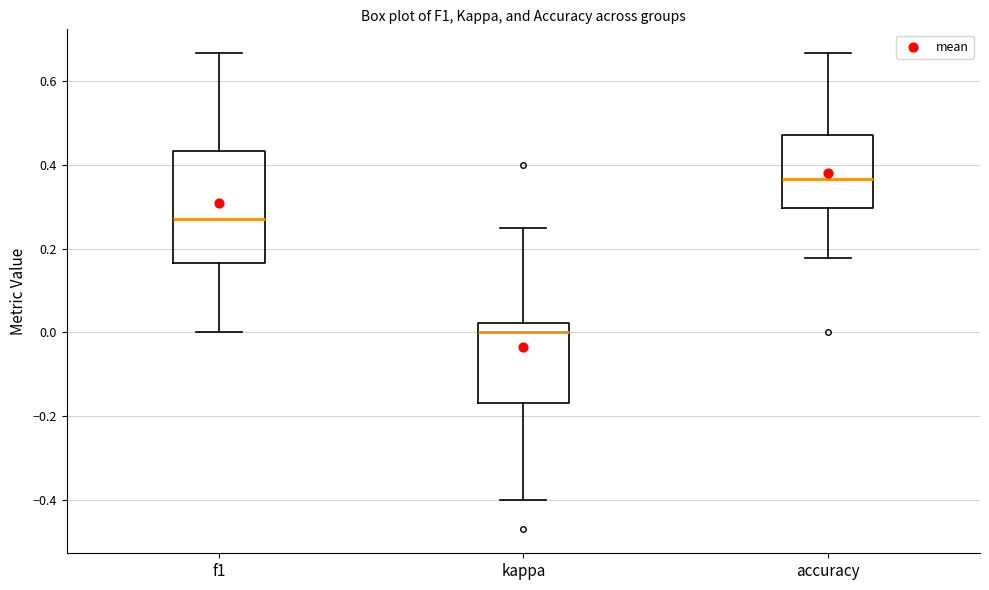

Which box is the tallest, from its lower edge to its upper edge?

f1